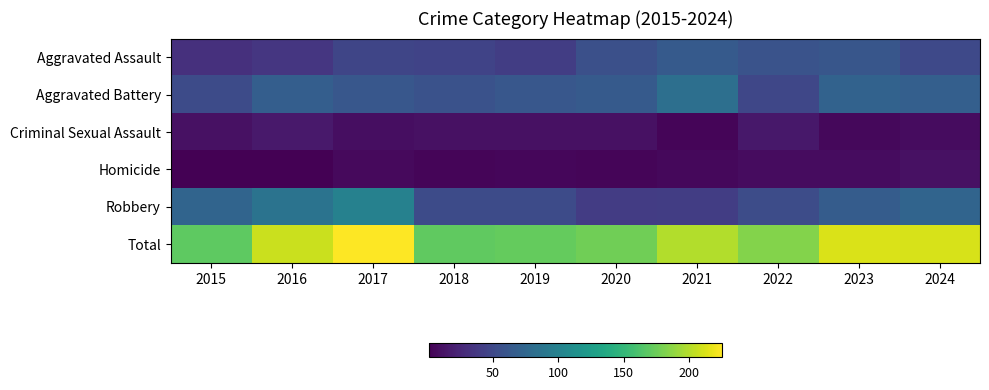

Reading left to right, transcribe all the data shown in this chart.

Aggravated Assault: 2015=32	2016=36	2017=48	2018=46	2019=42	2020=56	2021=64	2022=58	2023=61	2024=50
Aggravated Battery: 2015=52	2016=68	2017=62	2018=57	2019=62	2020=64	2021=83	2022=49	2023=71	2024=69
Criminal Sexual Assault: 2015=11	2016=16	2017=9	2018=11	2019=11	2020=11	2021=4	2022=15	2023=6	2024=8
Homicide: 2015=1	2016=1	2017=7	2018=4	2019=5	2020=4	2021=6	2022=8	2023=8	2024=11
Robbery: 2015=73	2016=86	2017=99	2018=52	2019=52	2020=41	2021=42	2022=53	2023=66	2024=73
Total: 2015=169	2016=207	2017=225	2018=170	2019=172	2020=176	2021=199	2022=183	2023=212	2024=211